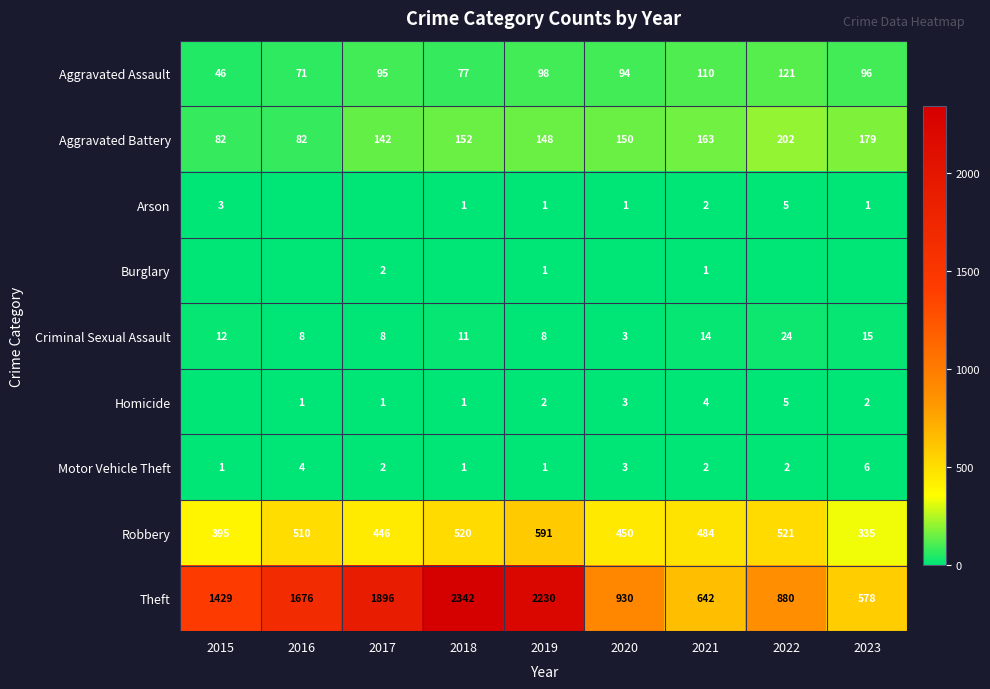

The Aggravated Battery series shows 252 at 2023. True or false?

False